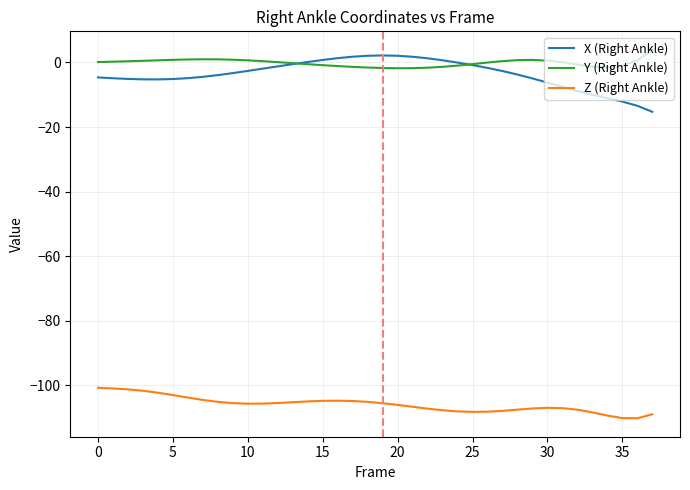

Which series has the largest total across all categories?

Y (Right Ankle)